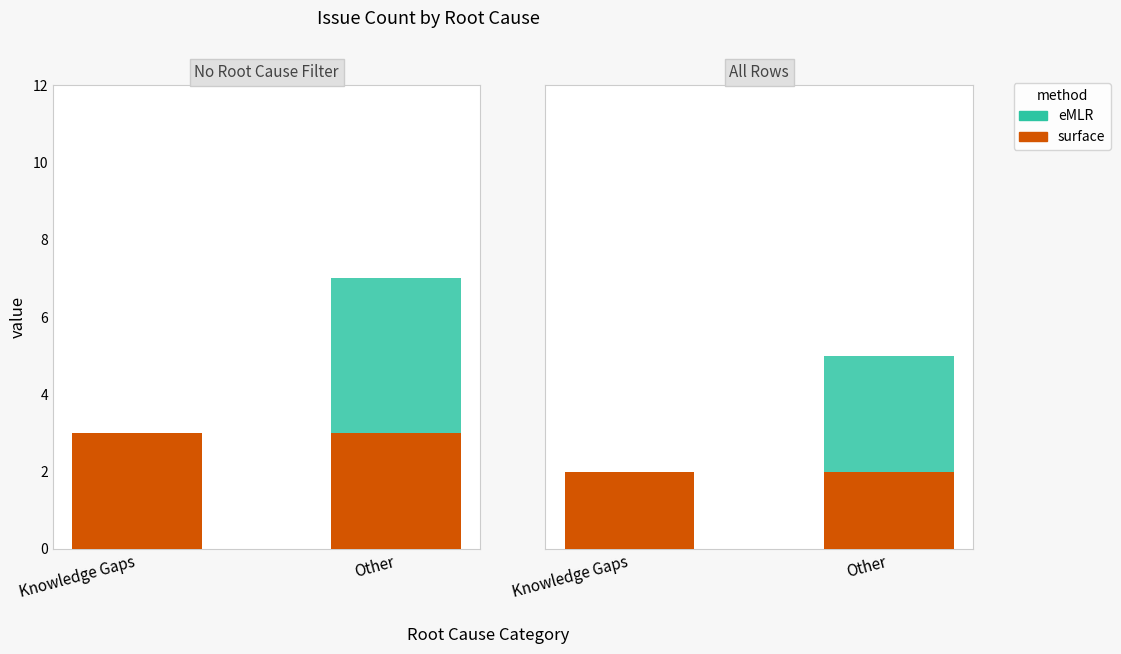

At which category is the sum across all series the highest?

Other